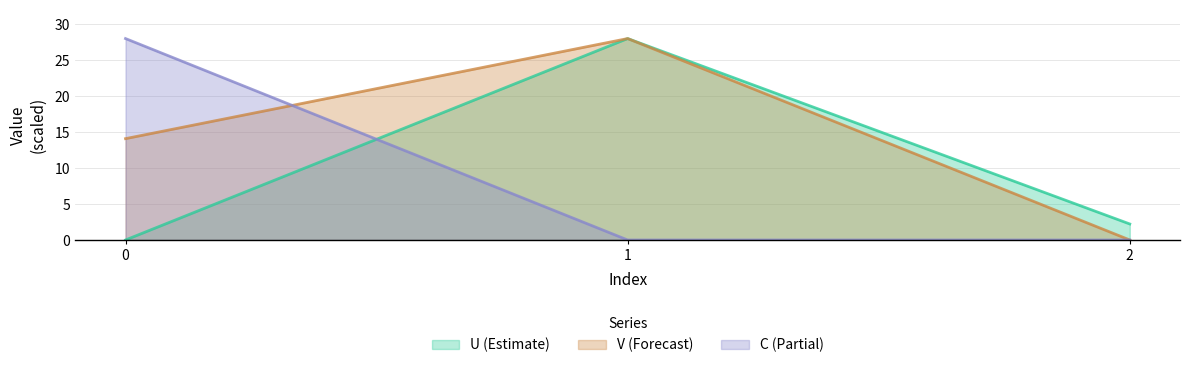

How many distinct data groups are displayed?

3